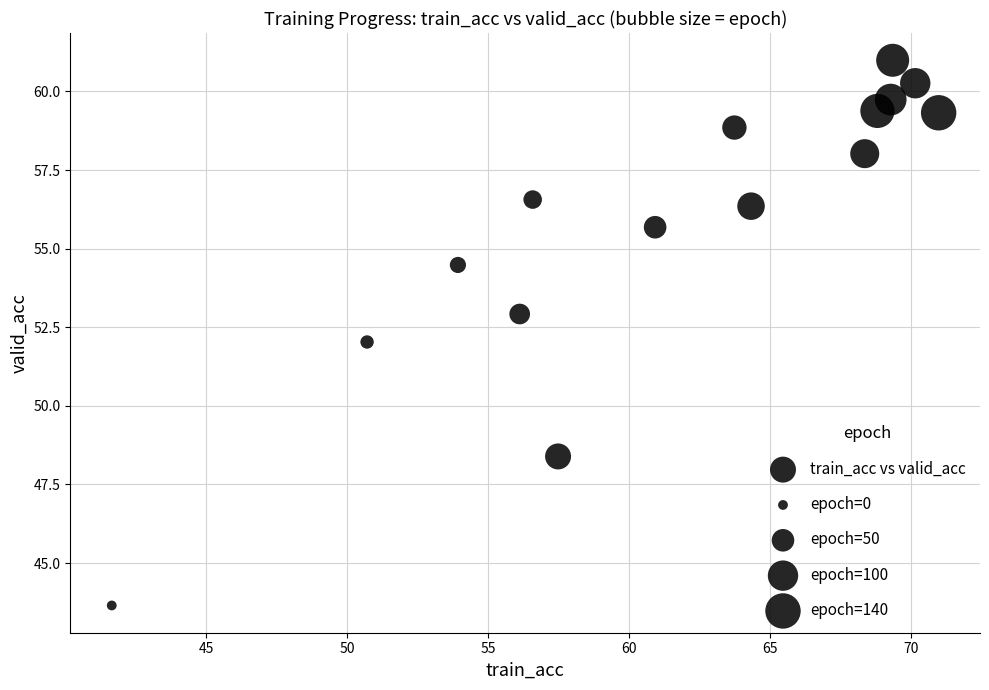

What is the range of X values (max minus min)?

29.3